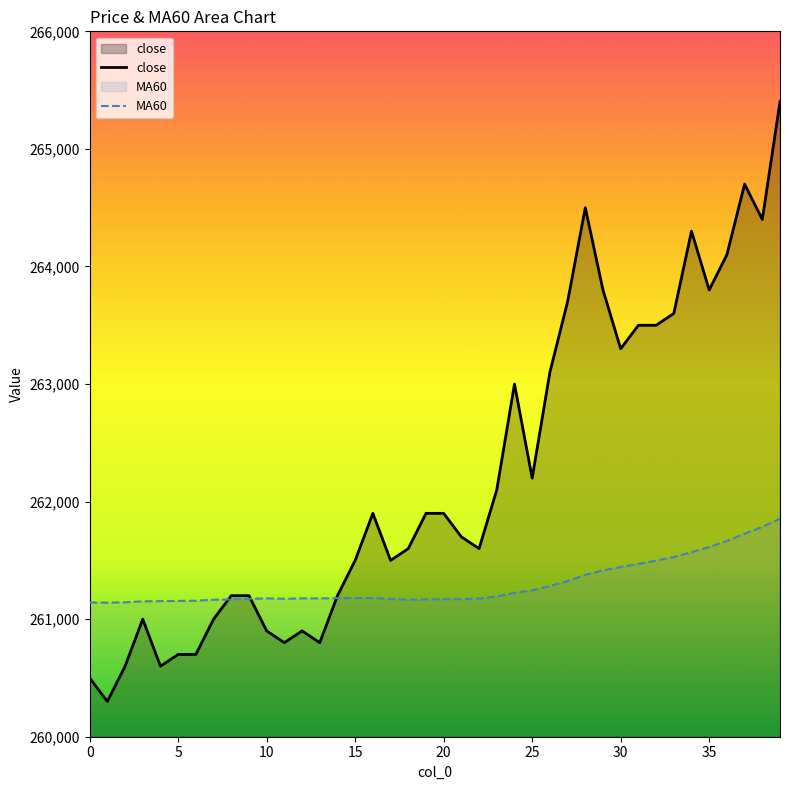

How many series are shown in this chart?

2